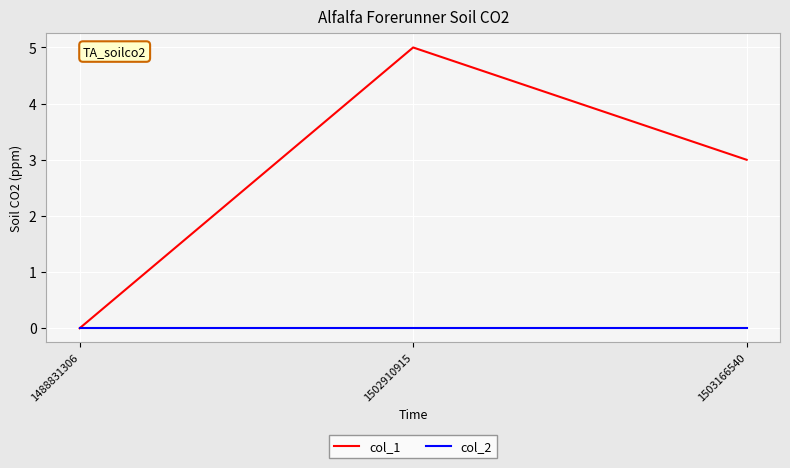

What is the difference between the second highest and minimum values in the col_1 series?

3